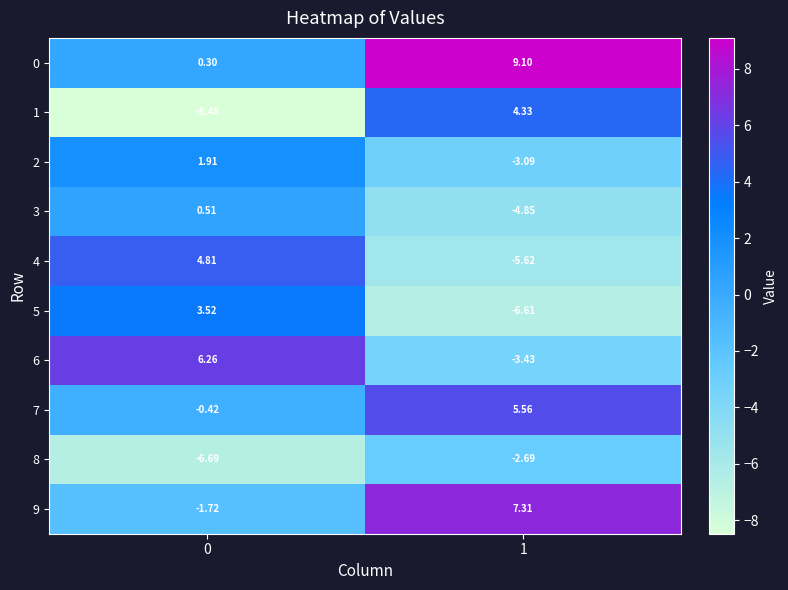

Is the value of 1 at 0 greater than the value of 7 at 1?

No